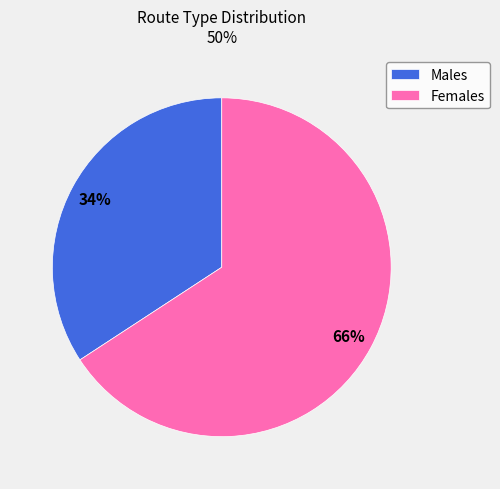

Approximately how many times larger is the value at Males compared to Females?

0.5